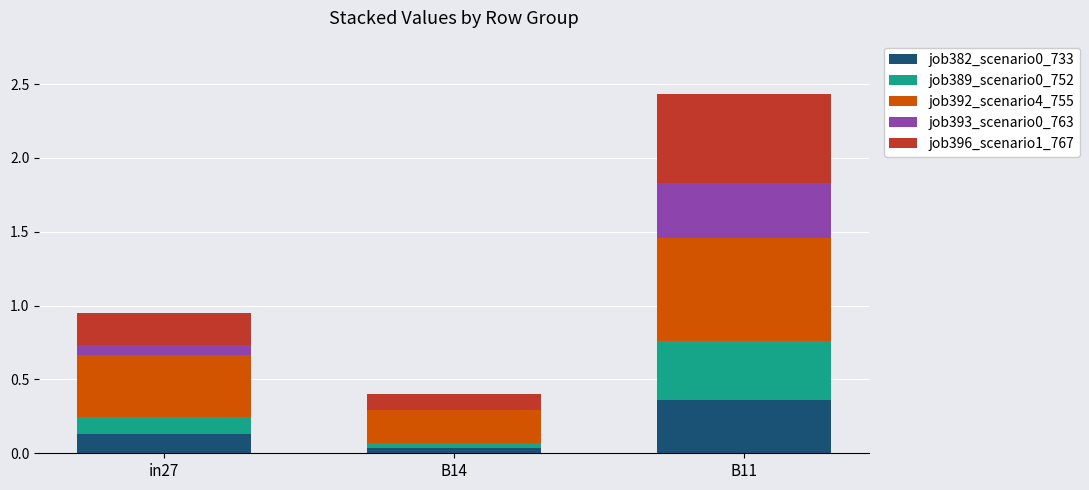

What is the total value across all series at B11?

2.4